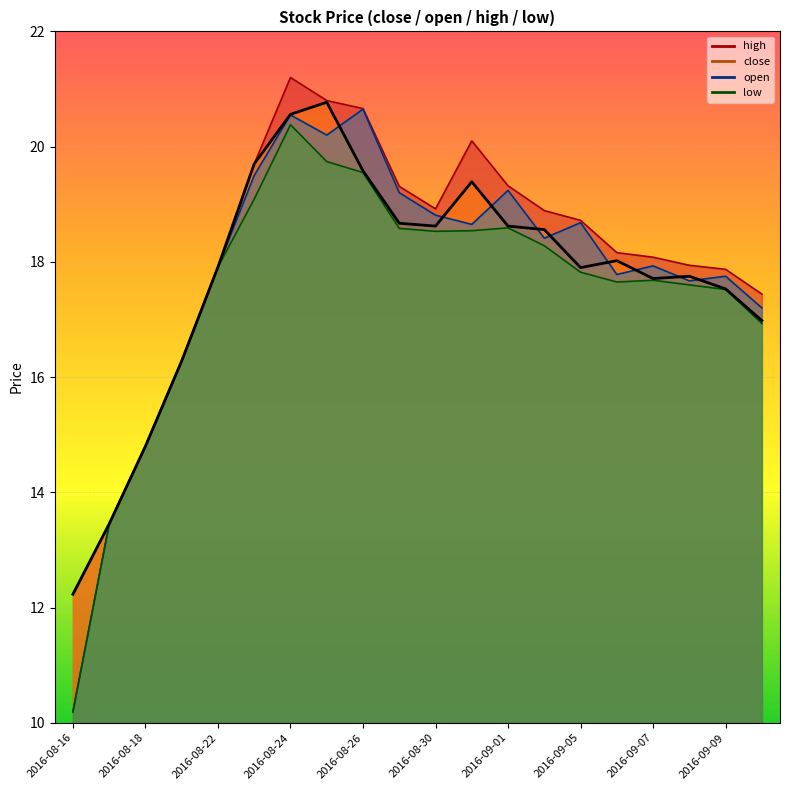

How many categories are shown in the chart?

20